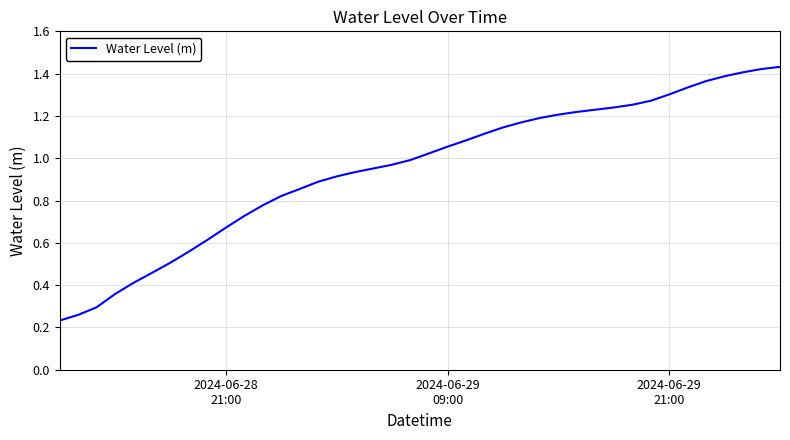

Reading left to right, extract all data points from this chart.

0.2	0.3	0.3	0.4	0.4	0.5	0.5	0.6	0.6	0.7	0.7	0.8	0.8	0.9	0.9	0.9	0.9	1.0	1.0	1.0	1.0	1.1	1.1	1.1	1.1	1.2	1.2	1.2	1.2	1.2	1.2	1.3	1.3	1.3	1.3	1.4	1.4	1.4	1.4	1.4